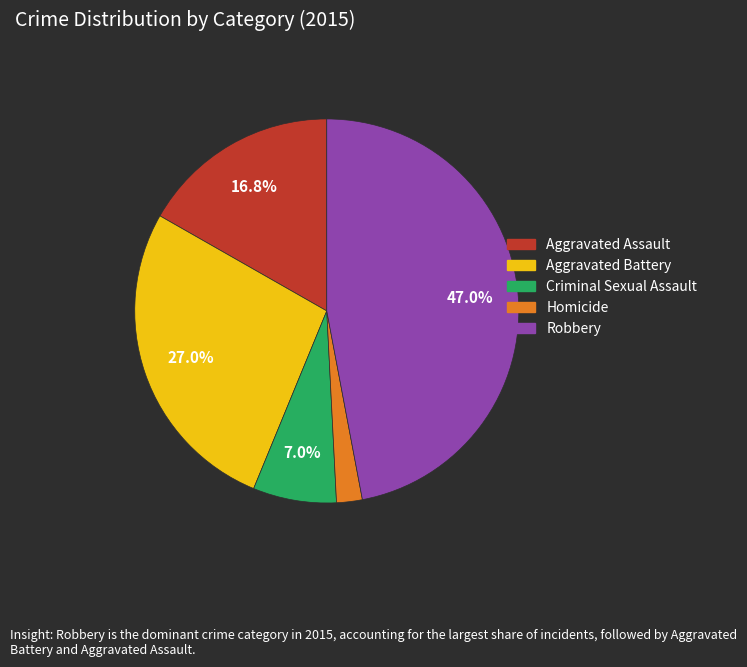

To the nearest percent, what is the difference between the largest and smallest slice percentages?

45%